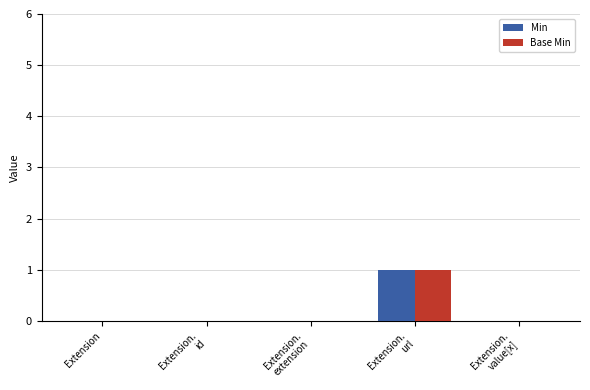

Is it true that Base Min equals 1 at Extension?

False